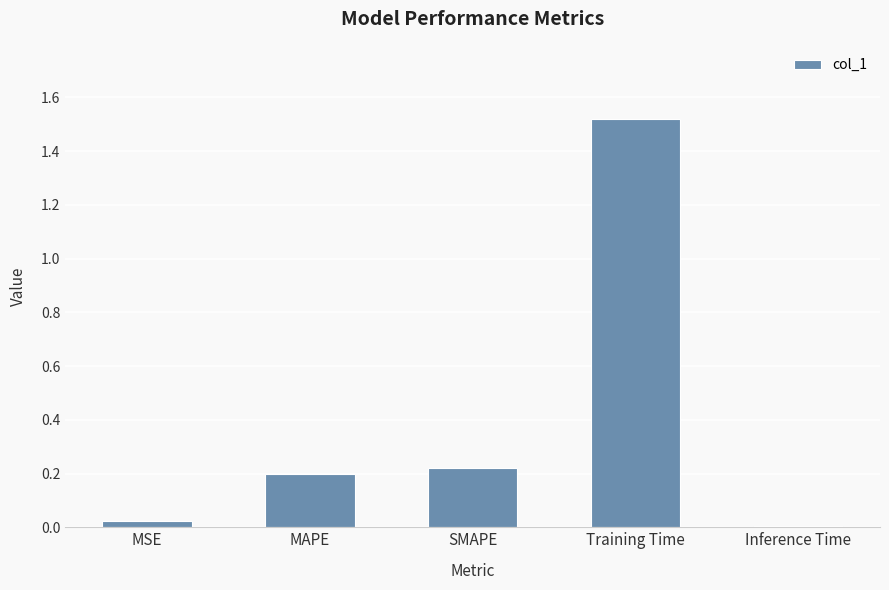

Is it true that the value at Inference Time is 0.0?

True